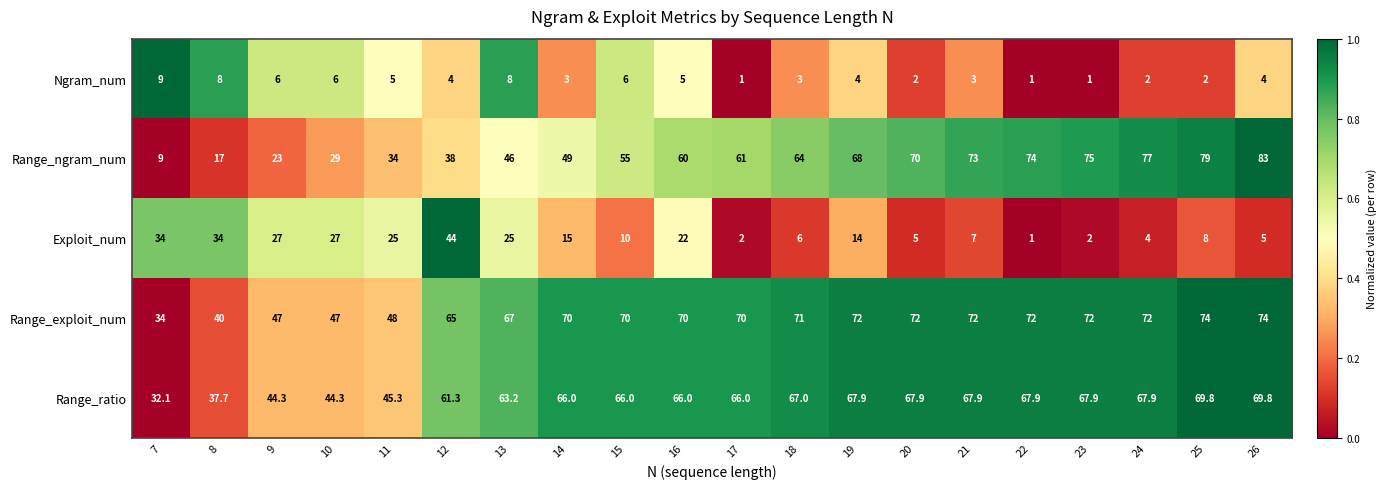

The Range_exploit_num series shows 67.0 at 13. True or false?

True